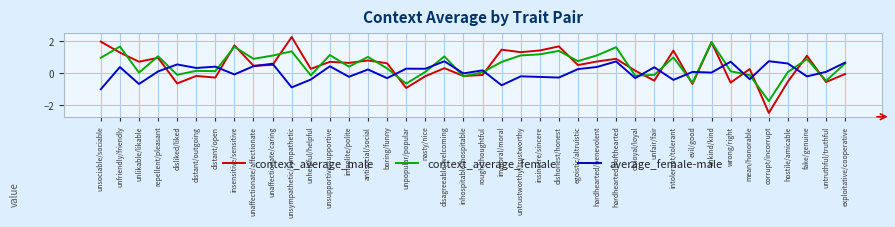

How many lines are shown in the chart?

3